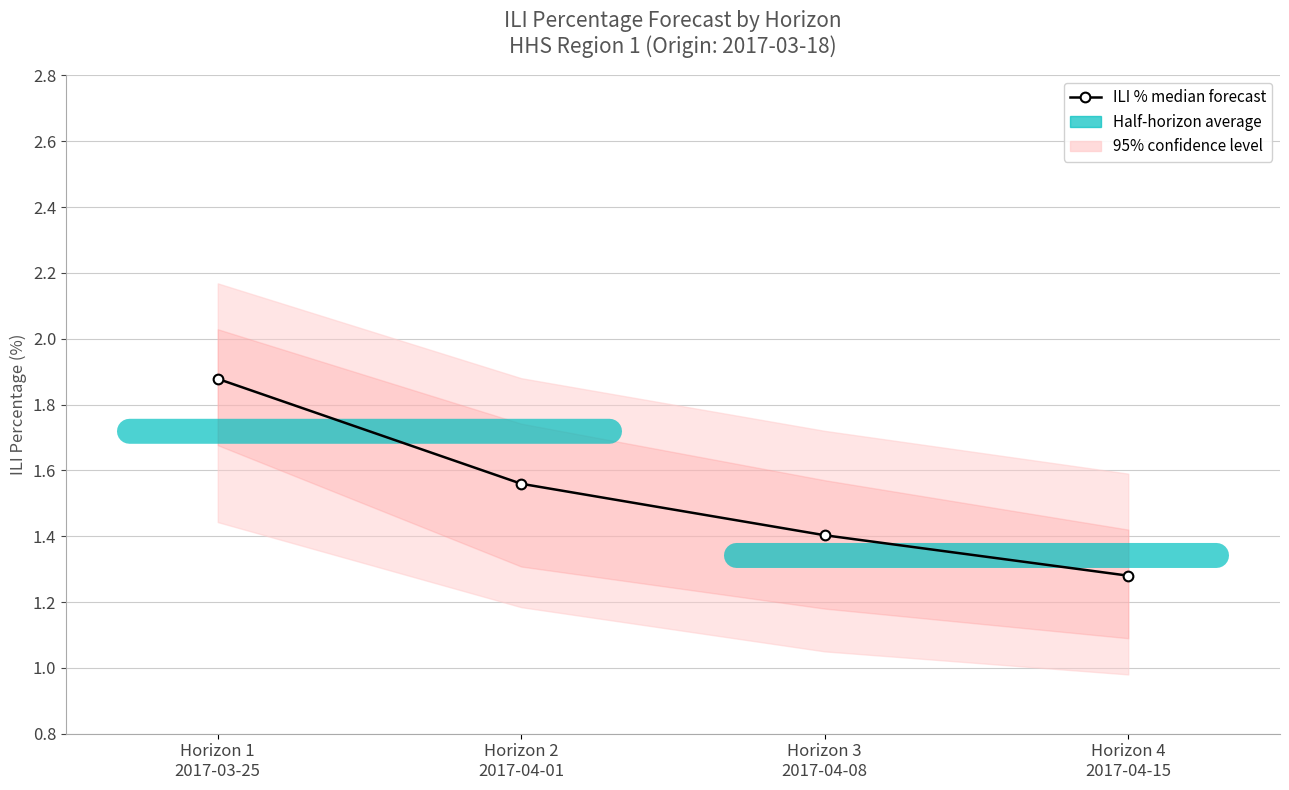

What is the ratio of the value at Horizon 2
2017-04-01 to the value at Horizon 4
2017-04-15?

1.2